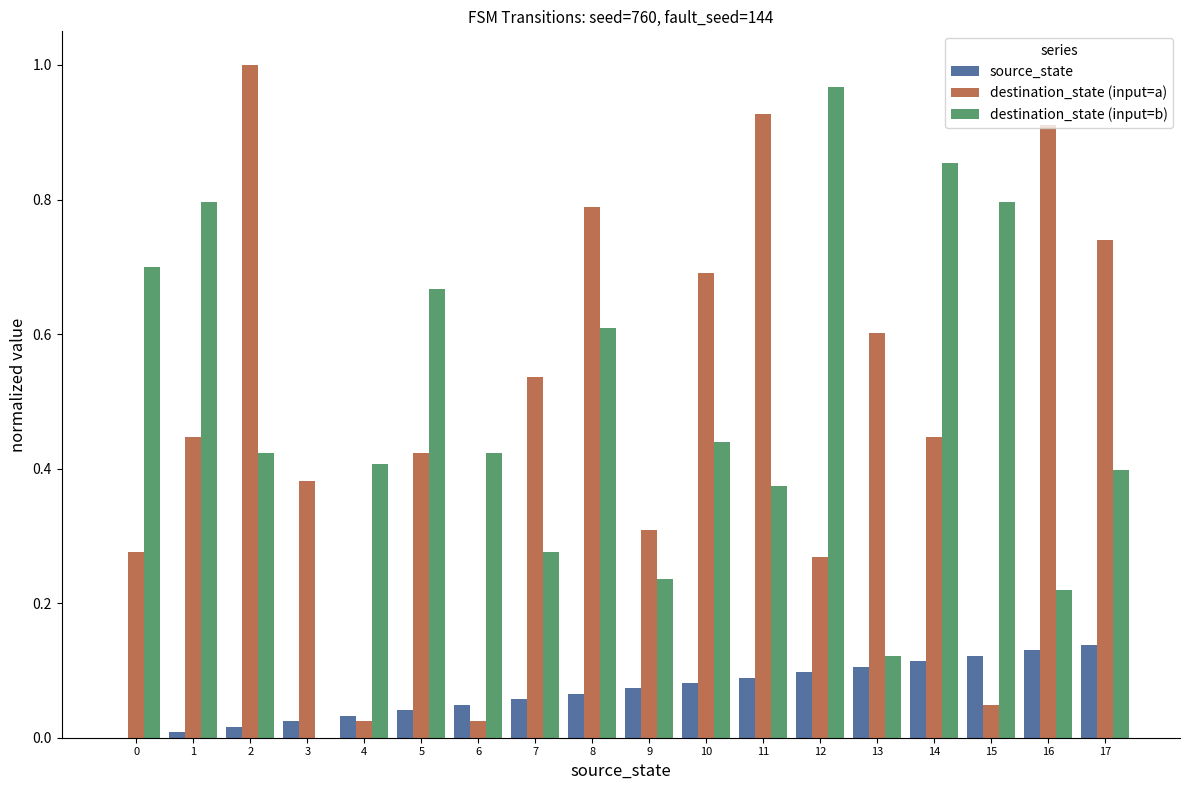

What are all the series names shown in the legend?

source_state, destination_state (input=a), destination_state (input=b)